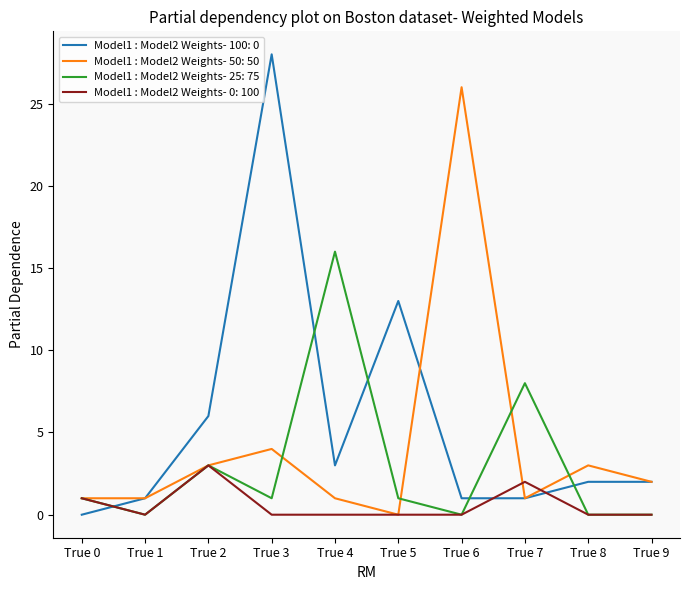

Is it true that Model1 : Model2 Weights- 50: 50 equals 2 at True 1?

False